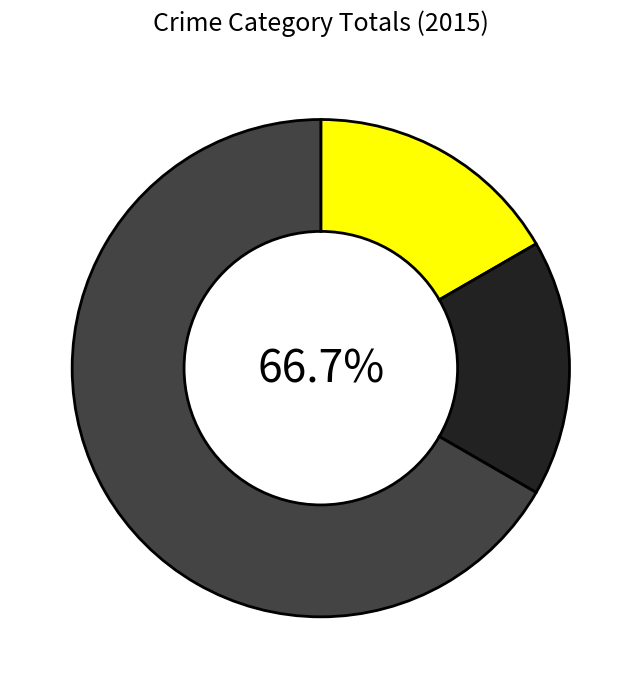

Combined, do Aggravated Battery and Robbery account for over 50%?

Yes